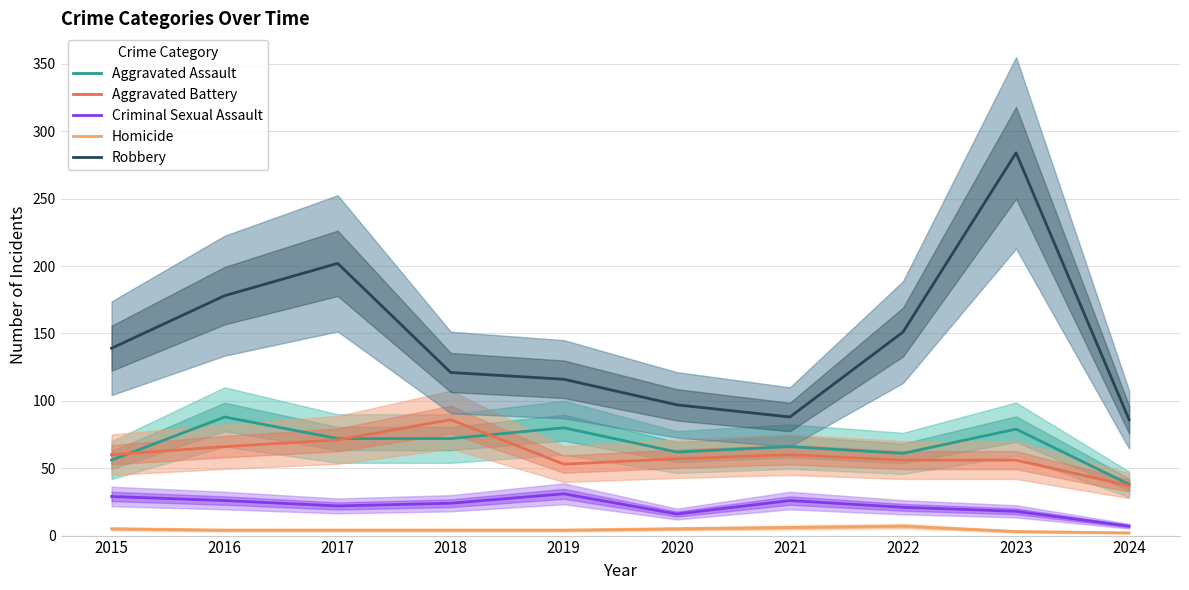

What is the difference between the maximum and second lowest values in the Criminal Sexual Assault series?

15